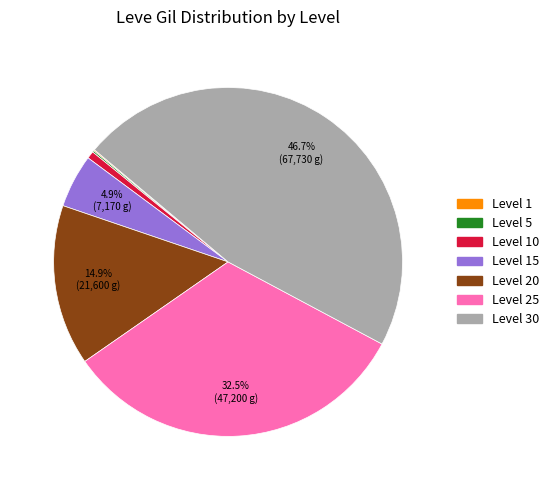

Is there a majority slice in this chart?

No